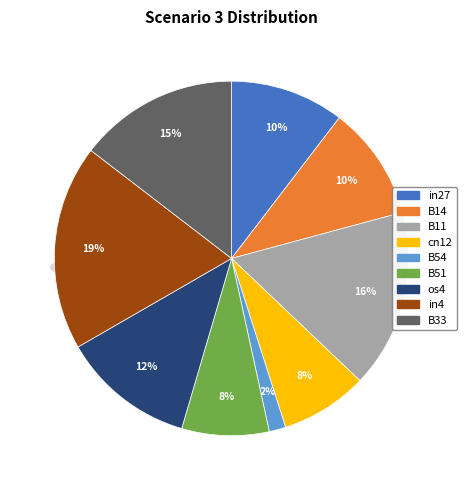

Rank the categories by value from lowest to highest.

B54, cn12, B51, in27, B14, os4, B33, B11, in4